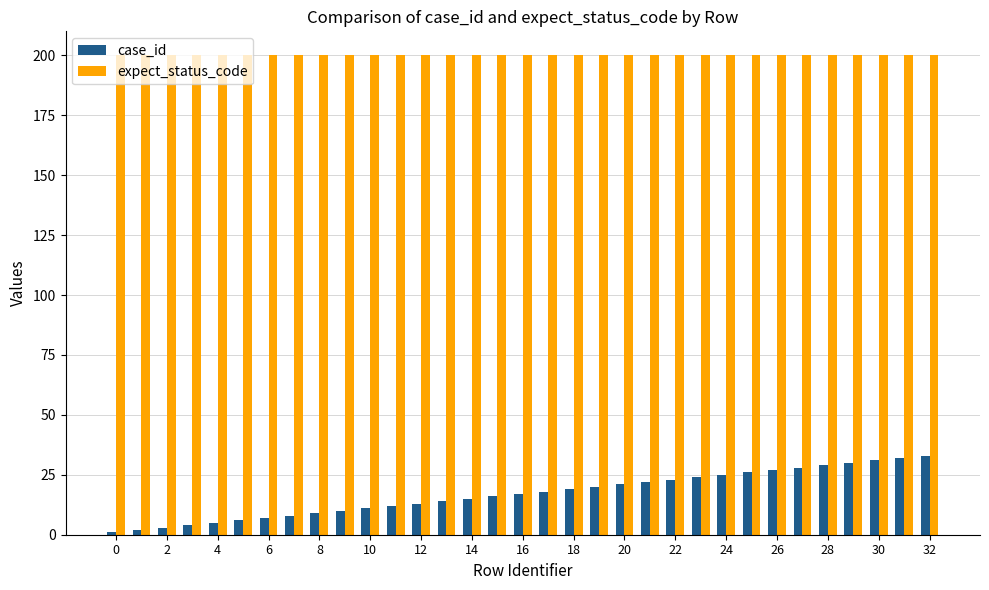

Which series has the widest spread of values?

case_id